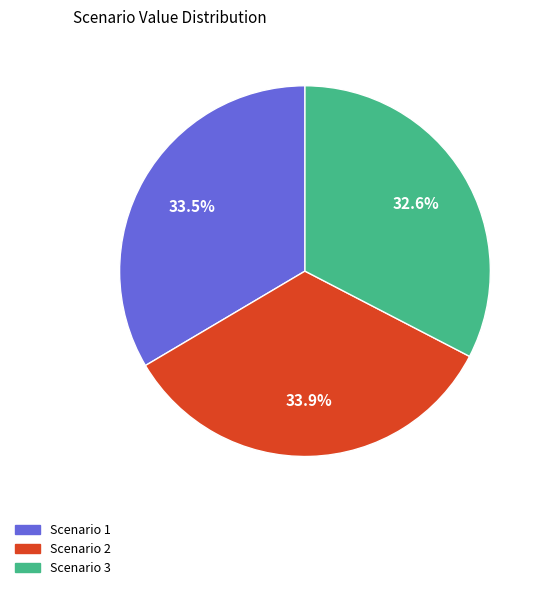

Does any single category account for the majority?

No